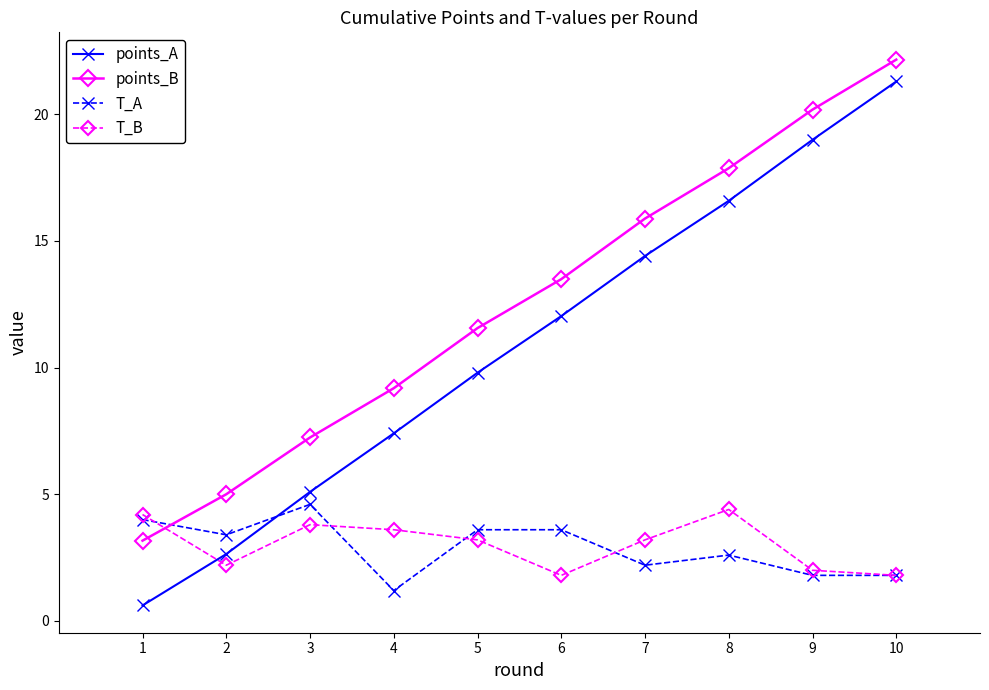

Where does the points_B series first go above 13?

6